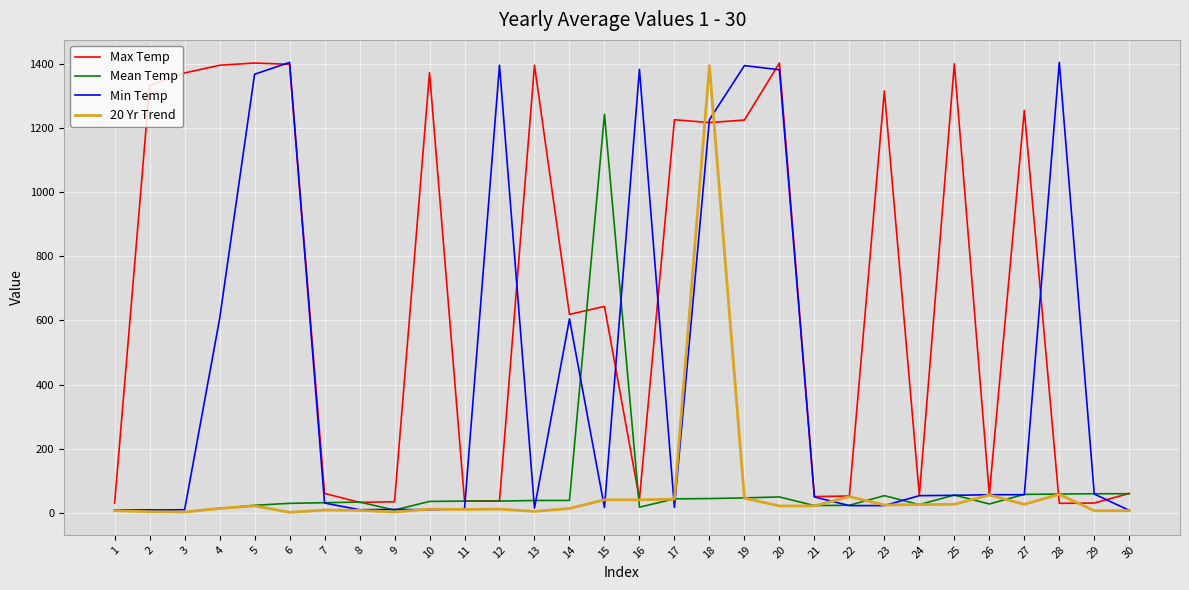

Which series changed the most between 4 and 14?

Max Temp